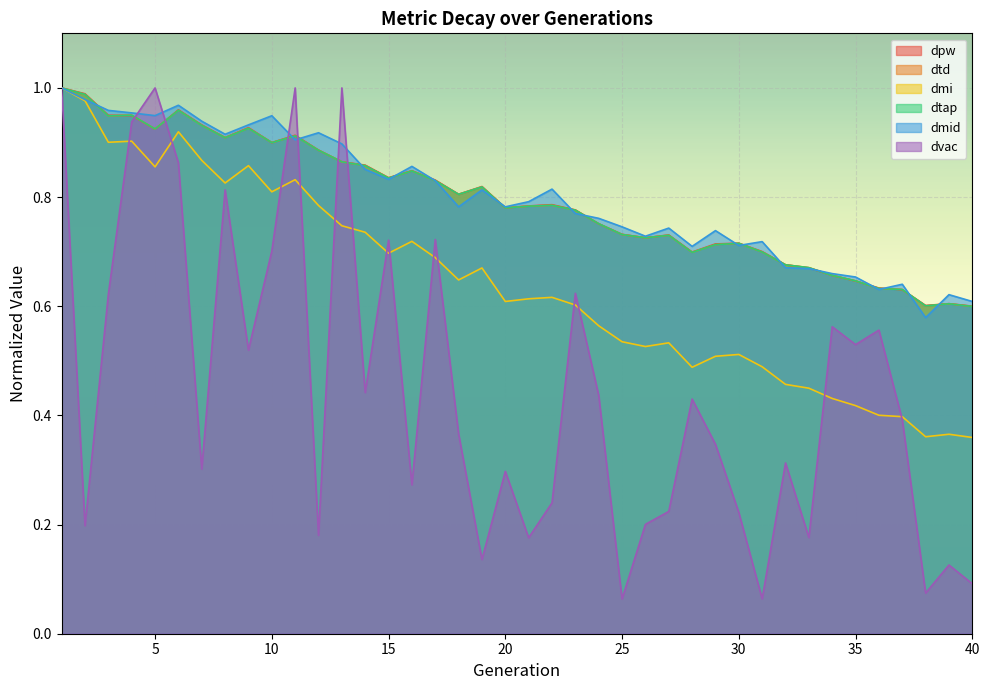

Which series has the widest spread of values?

dvac